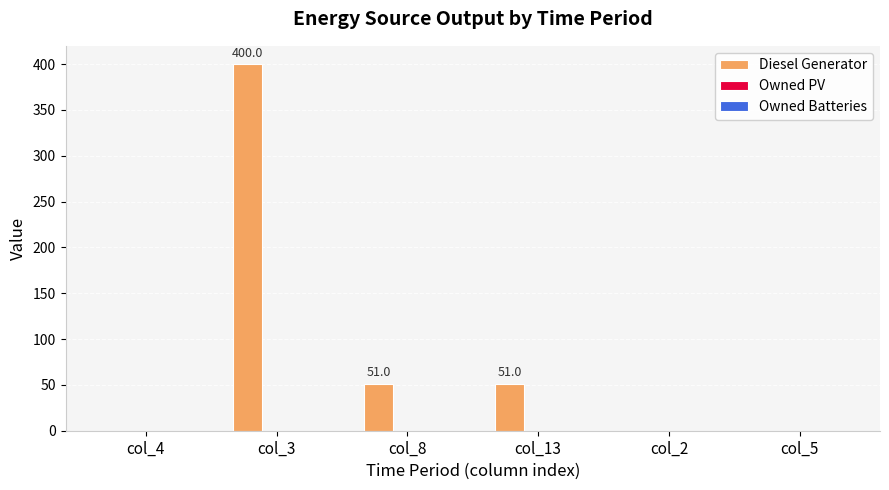

Where does the data first go above 50?

col_3